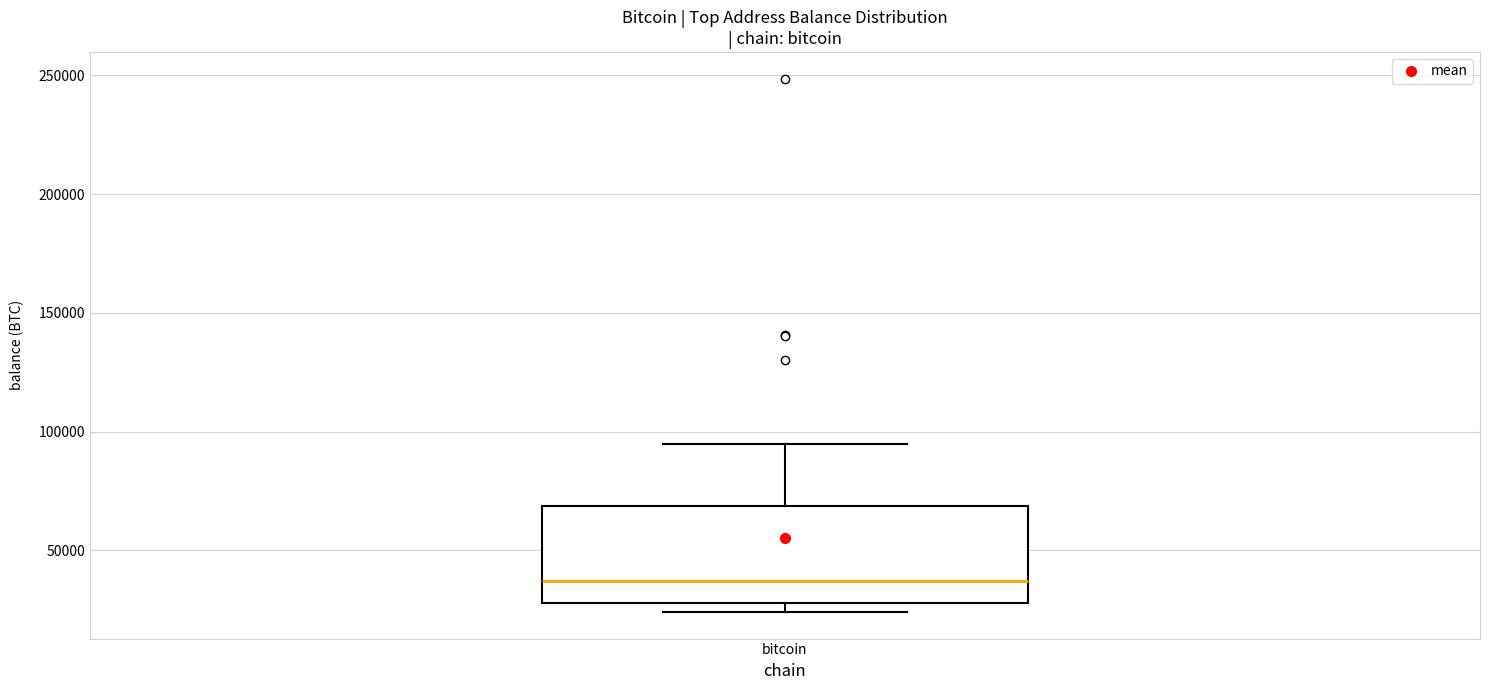

Read this box plot against the y-axis: the position of the median line, the range covered by the box, and the ends of both whiskers. The values are not printed on the chart, so give them approximately, as read against the axis.

median 35000, box 30000 to 70000, whiskers 25000 to 95000